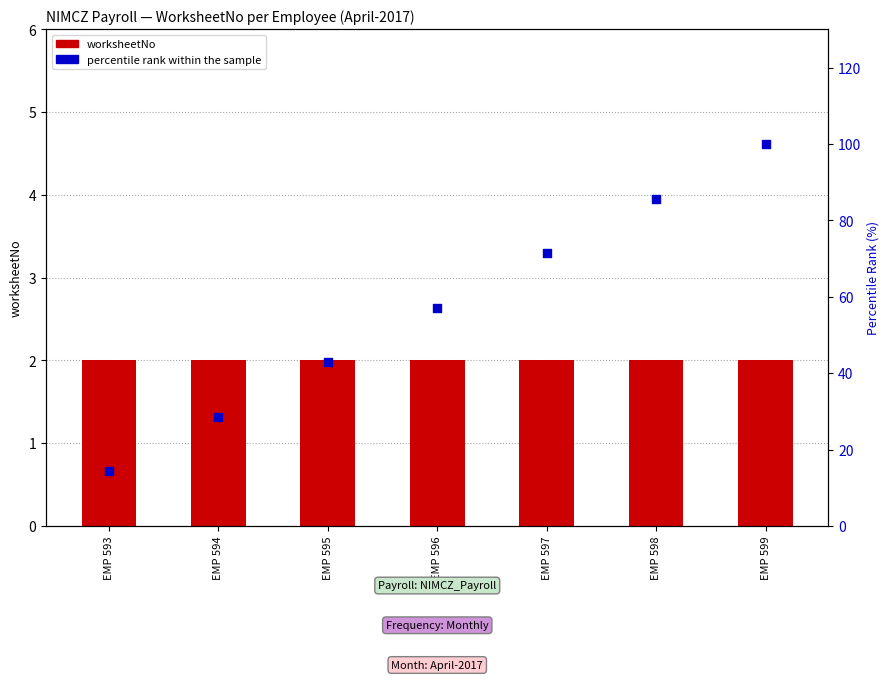

At which category is the sum across all series the highest?

EMP 599